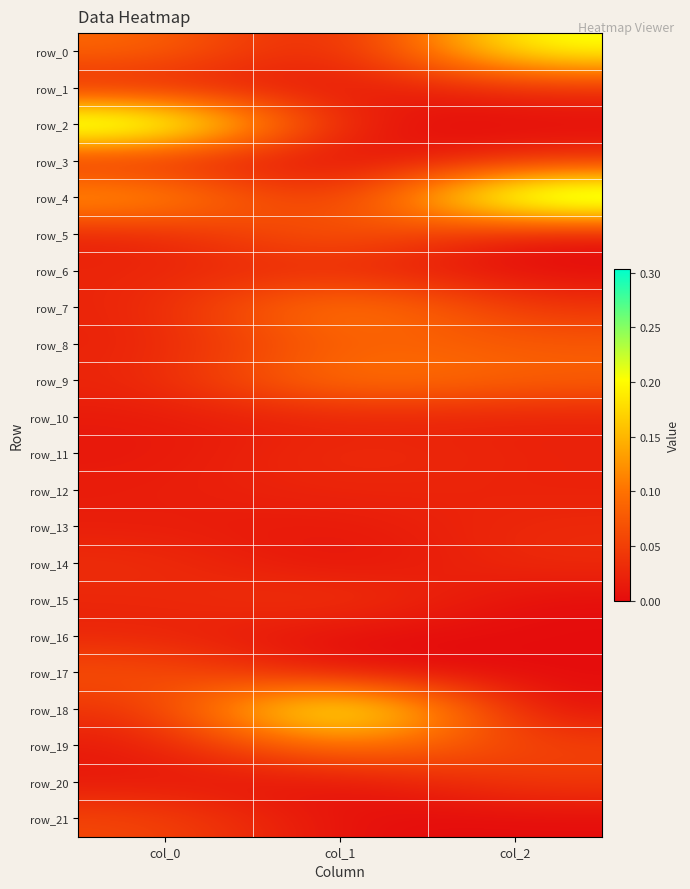

What is the highest value of the row_19 series?

0.1